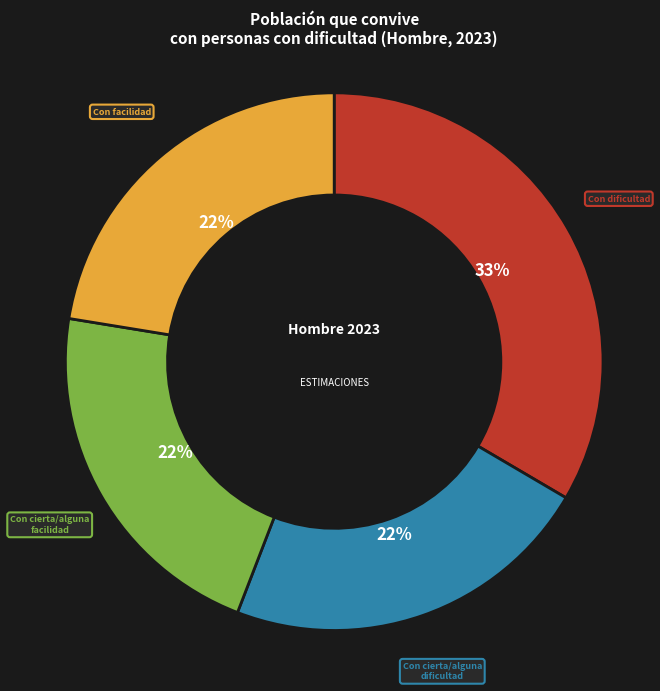

True or false: Con dificultad accounts for 33% of the total.

True